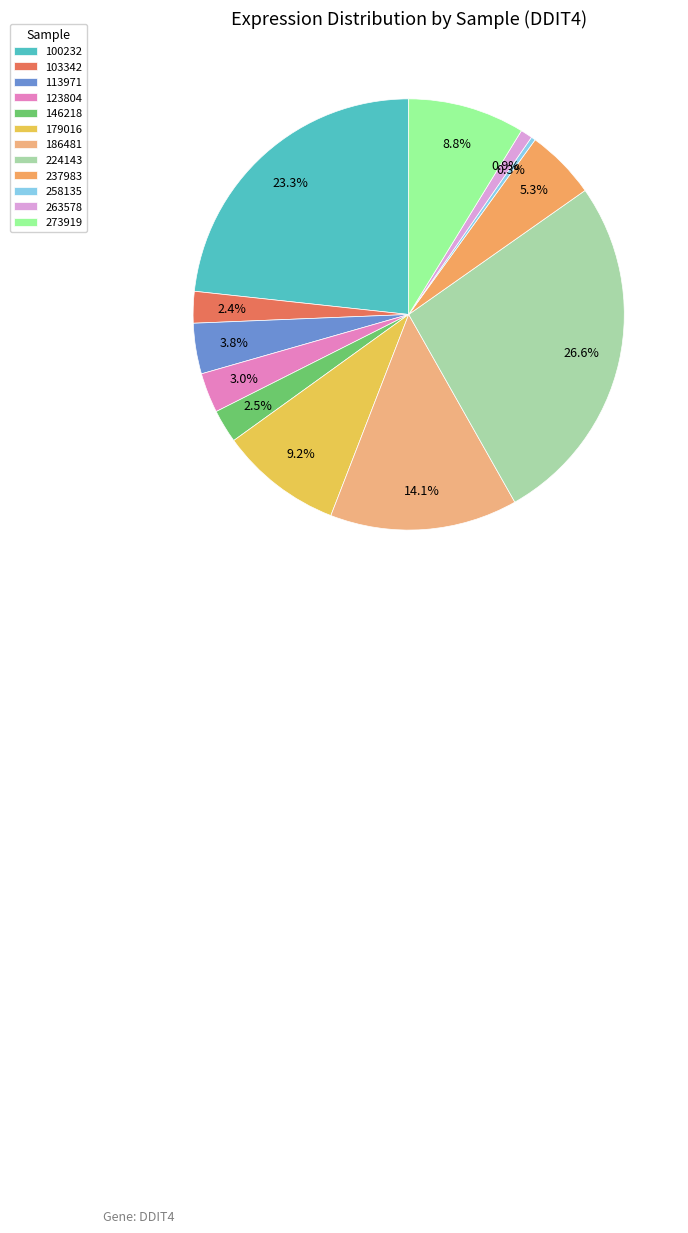

To the nearest percent, what portion does 179016 represent?

9%